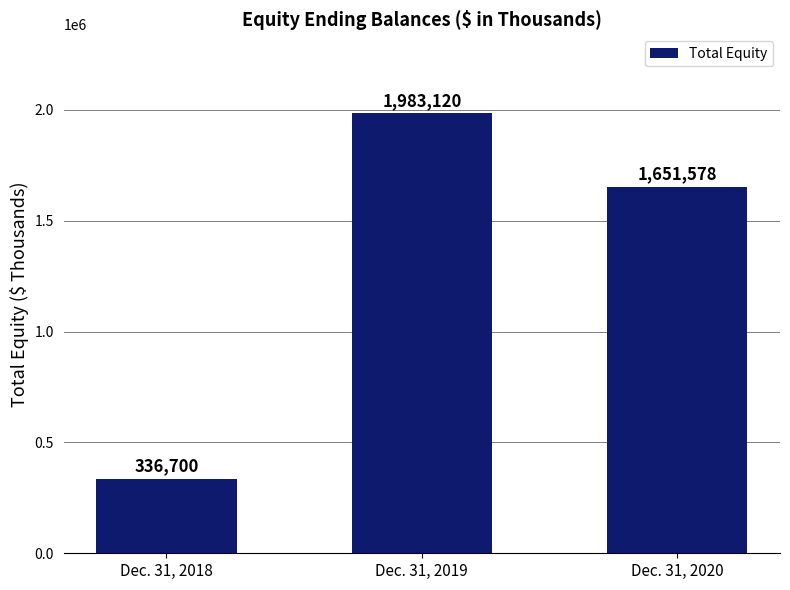

What is the smallest value displayed?

336700